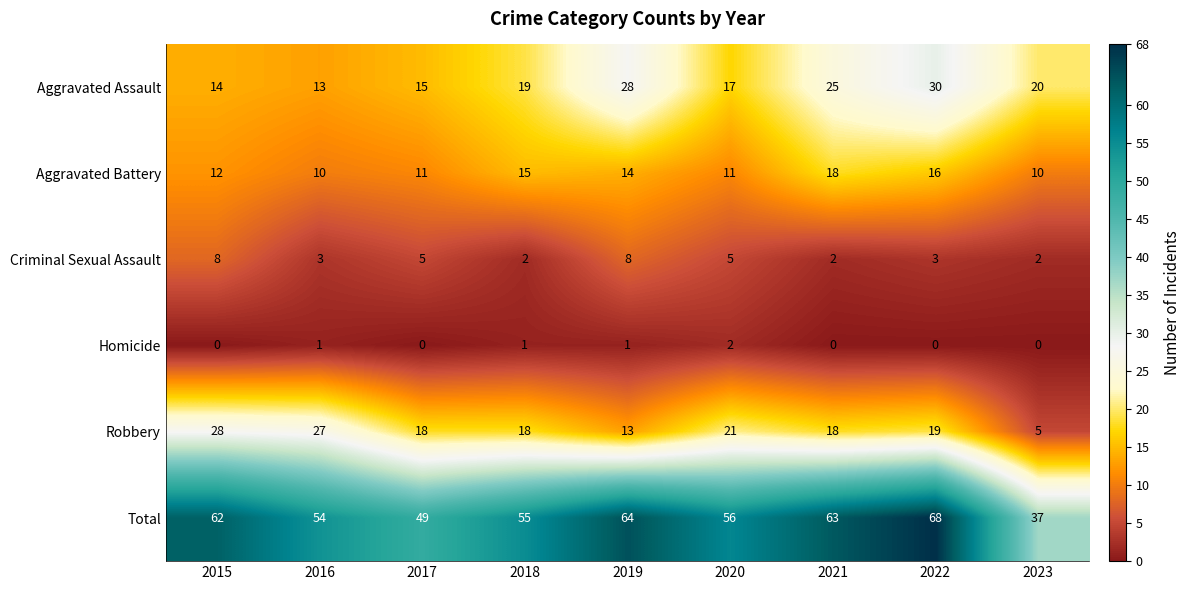

At 2018, list the series in order from largest to smallest.

Total, Aggravated Assault, Robbery, Aggravated Battery, Criminal Sexual Assault, Homicide